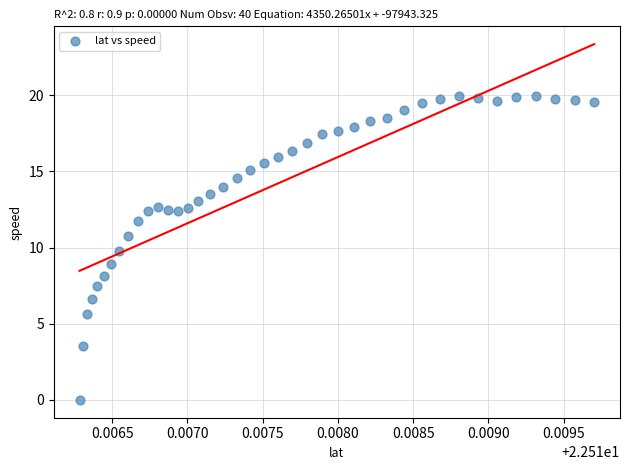

What is the range of Y values (max minus min)?

19.9